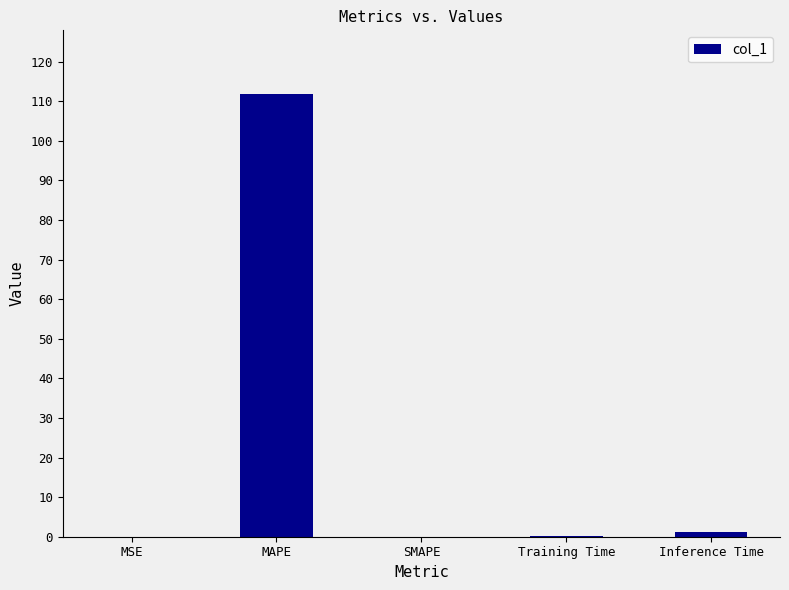

Does the chart contain stacked bars?

No